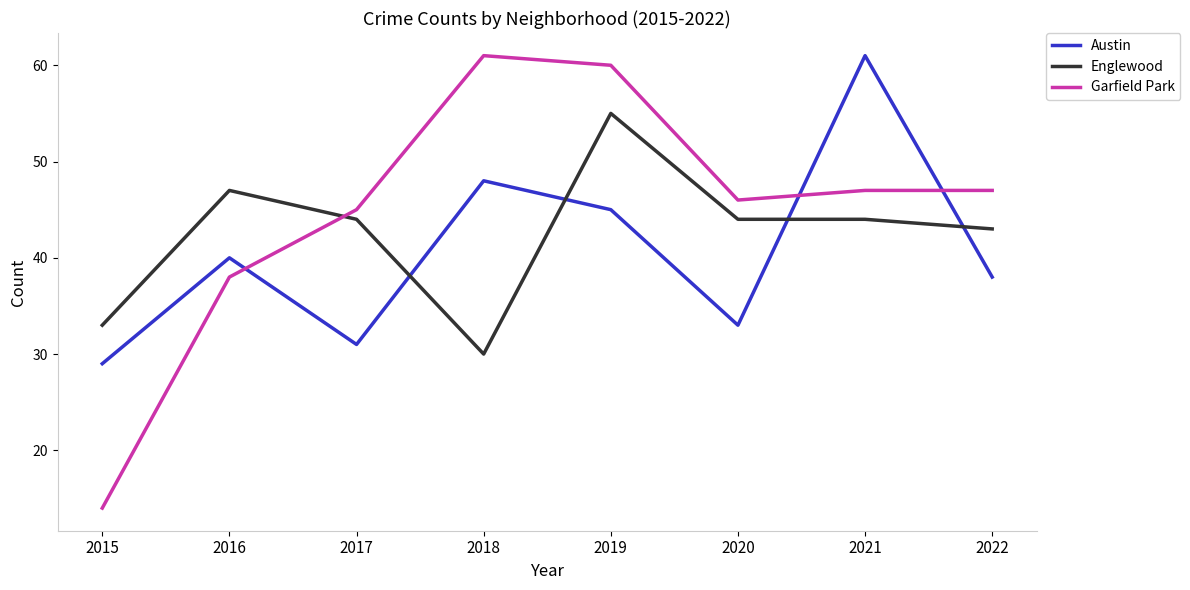

Reading right to left, list all the values displayed in this chart.

Austin: 2022=38	2021=61	2020=33	2019=45	2018=48	2017=31	2016=40	2015=29
Englewood: 2022=43	2021=44	2020=44	2019=55	2018=30	2017=44	2016=47	2015=33
Garfield Park: 2022=47	2021=47	2020=46	2019=60	2018=61	2017=45	2016=38	2015=14